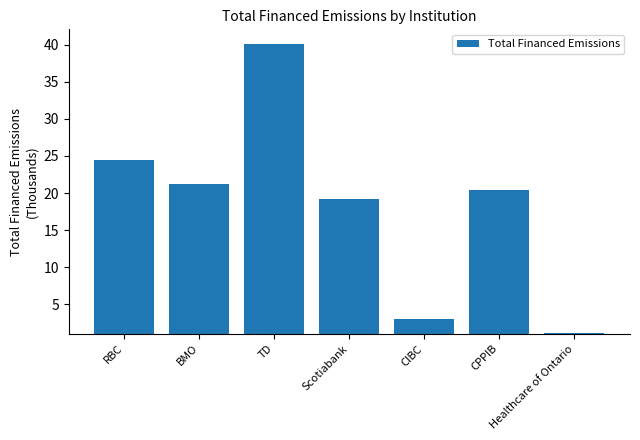

How many series are shown in this chart?

1